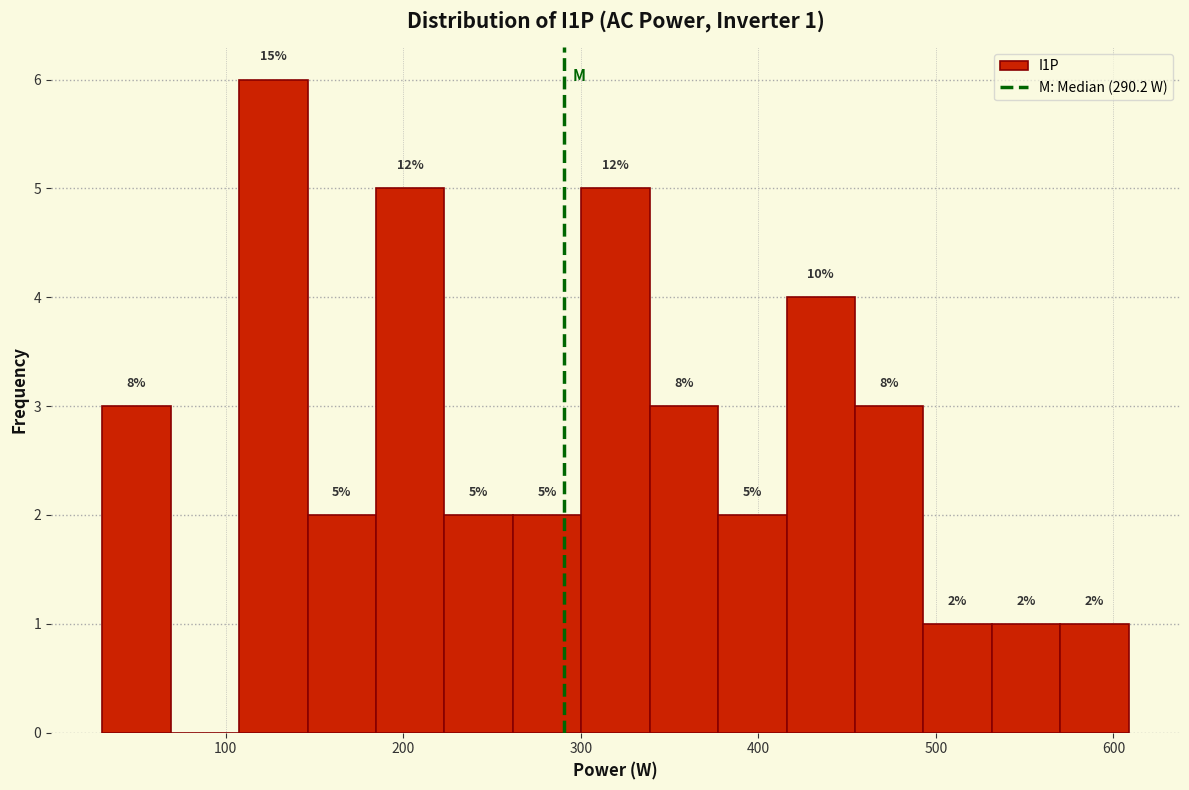

Around what value on the x-axis is the tallest bar? Give the approximate position of its centre, as read against the axis.

130